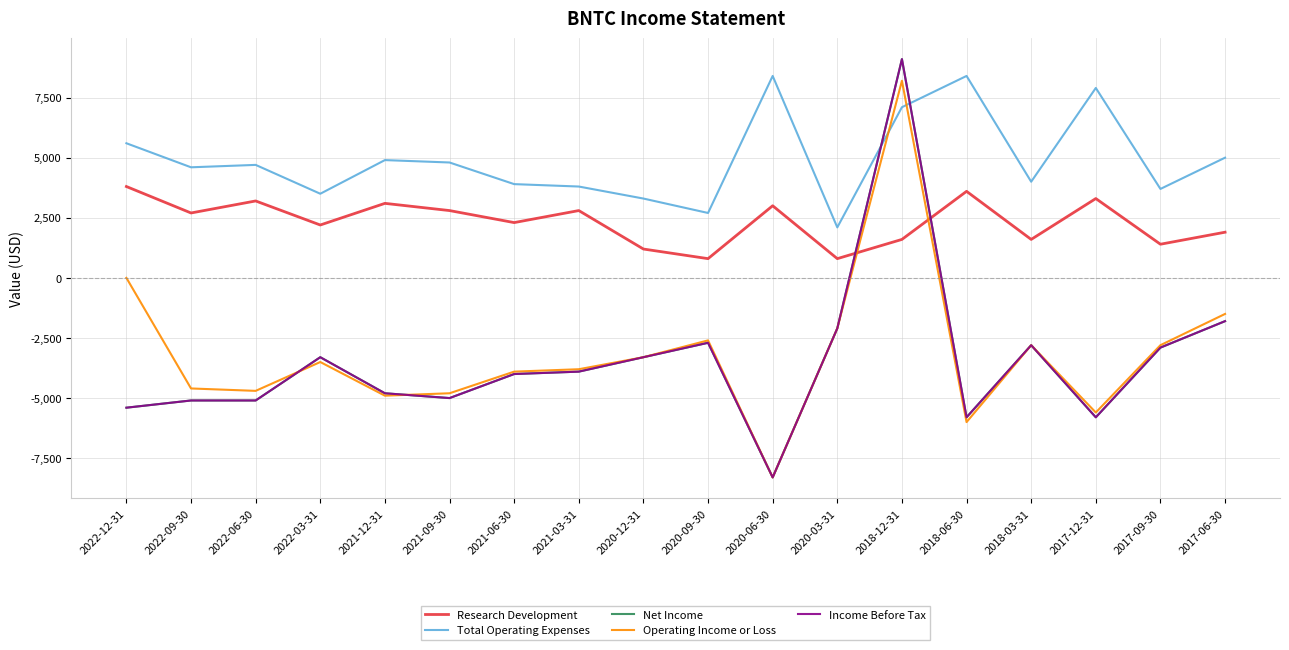

Where does the Net Income series first go above -3900?

2022-03-31